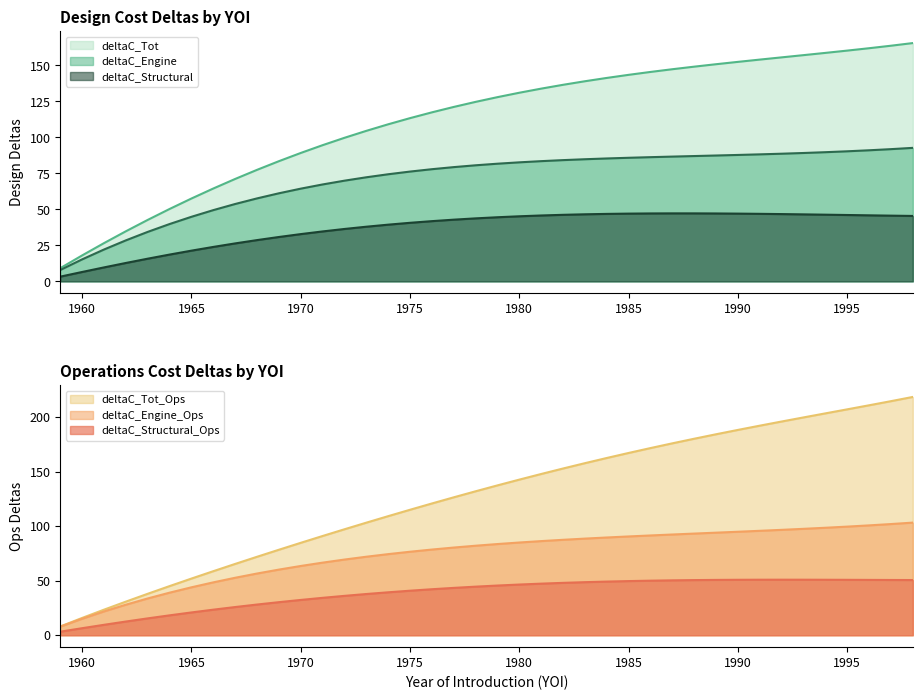

What is the minimum value shown in the chart?

3.3